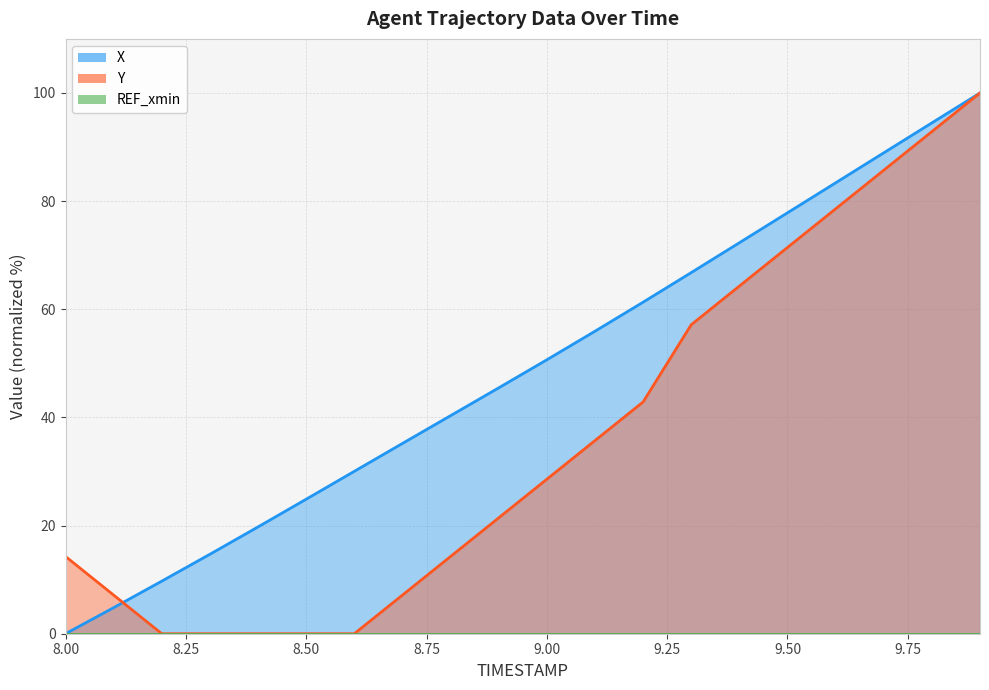

Rank the series at 9.0 from lowest to highest value.

Y, X